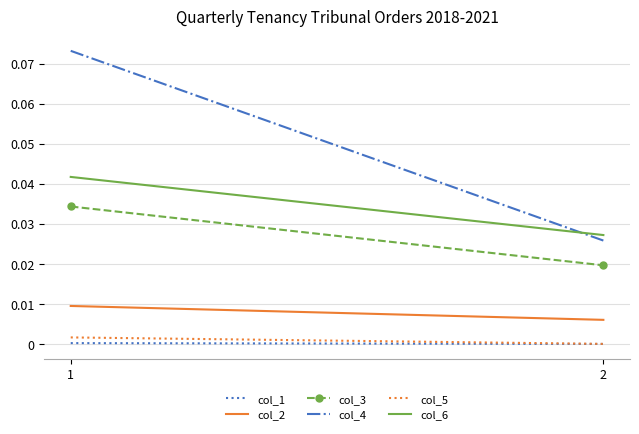

Reading right to left, extract all data points from this chart.

col_1: 0.0	0.0
col_2: 0.0	0.0
col_3: 0.0	0.0
col_4: 0.0	0.1
col_5: 0.0	0.0
col_6: 0.0	0.0